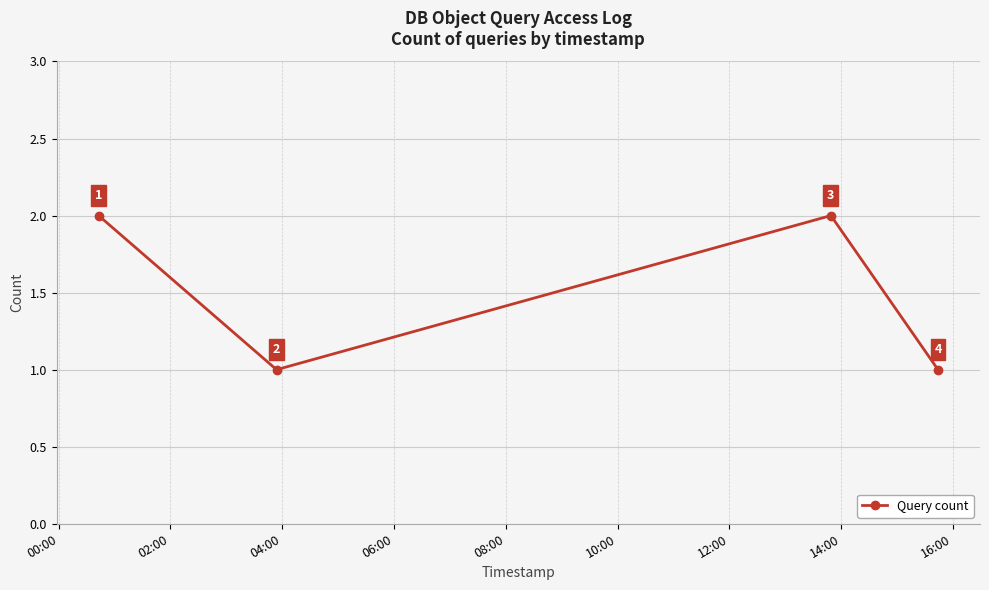

How many values are between 1 and 2?

4